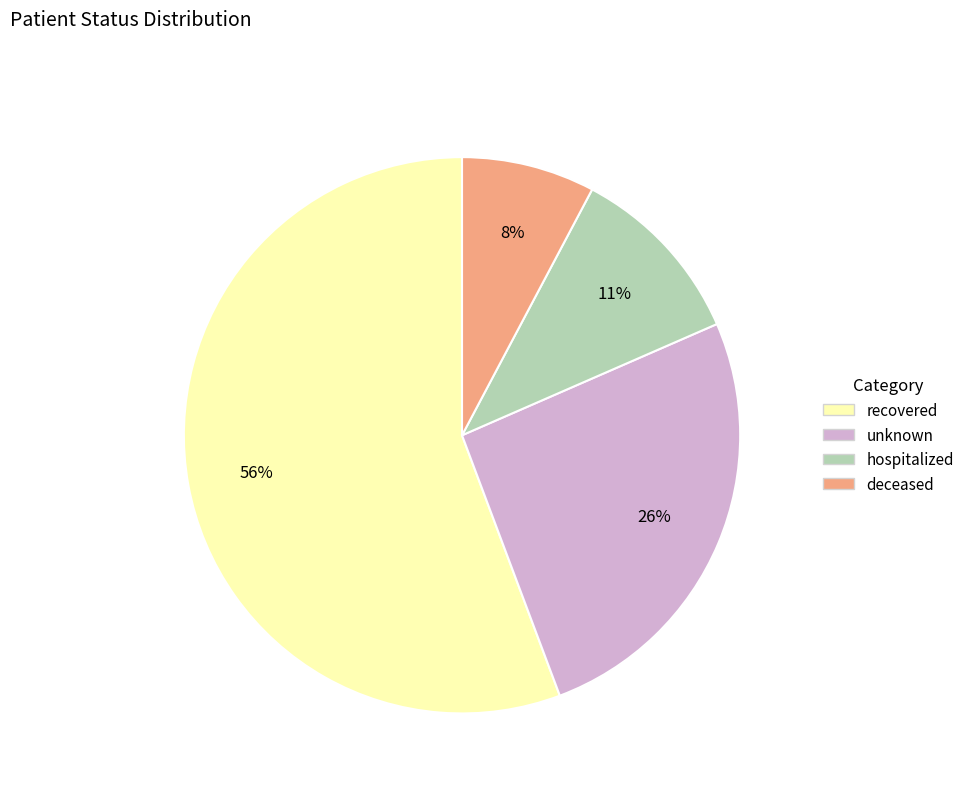

To the nearest percent, what is the difference between the unknown and hospitalized slice percentages?

15%